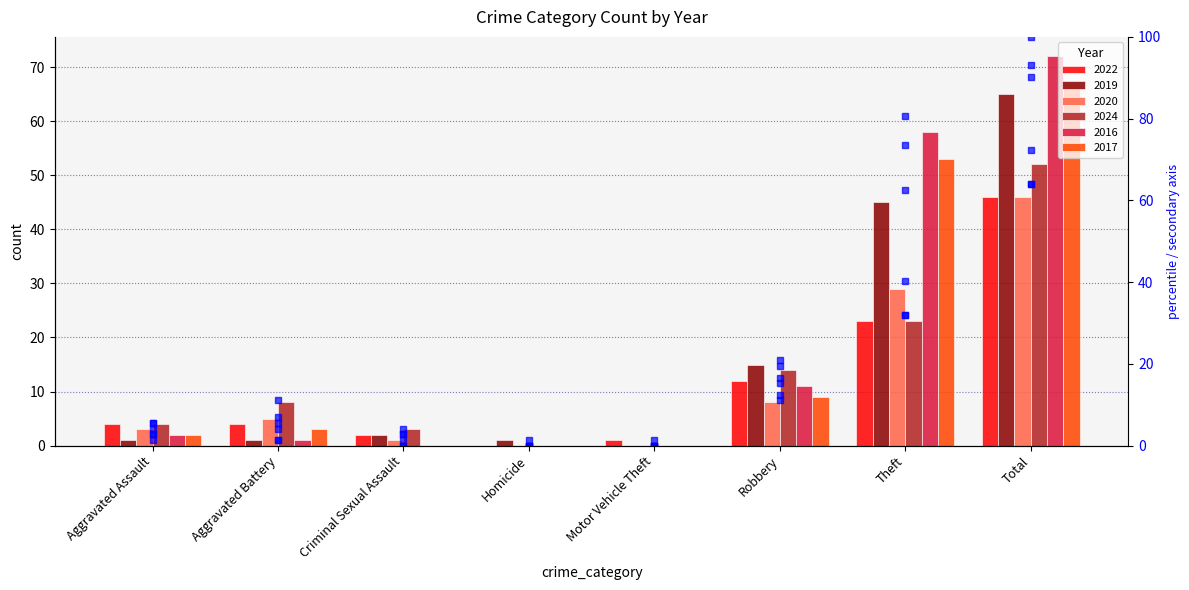

True or false: 2017 pct has a value of 12.5 at Robbery.

True